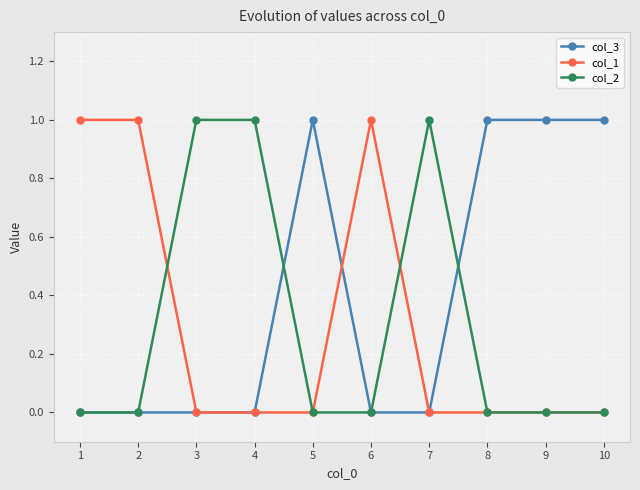

True or false: col_1 has a value of 1 at 1.

True